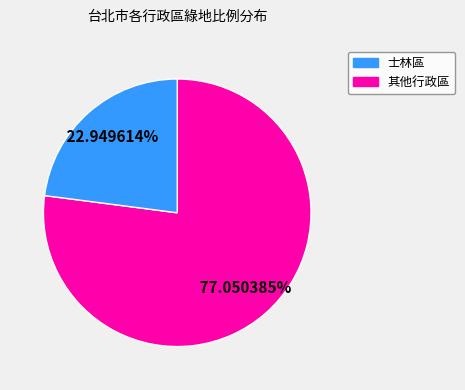

Does any single category account for the majority?

Yes